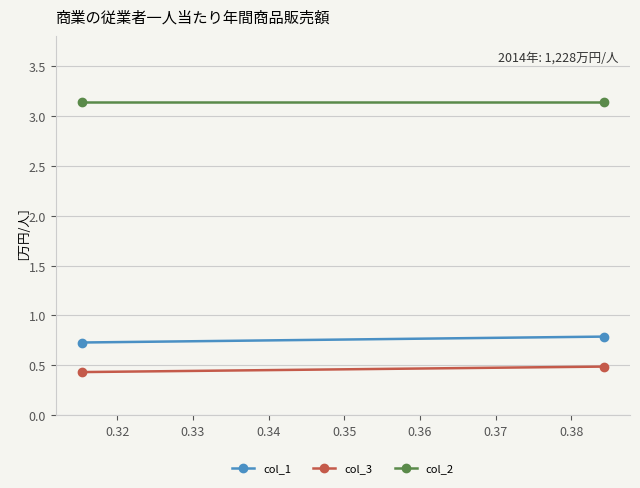

How many categories are shown in the chart?

2